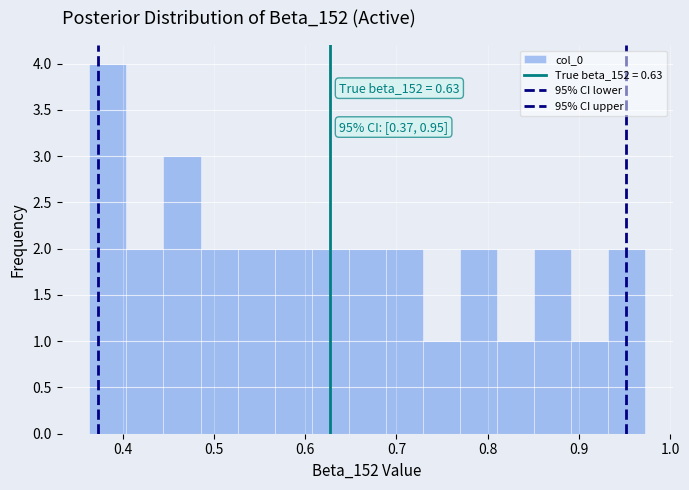

Which range on the x-axis has the tallest bar?

0.36 to 0.40